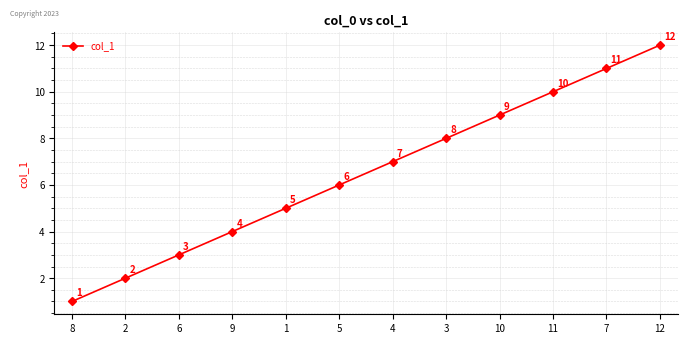

How many lines are shown in the chart?

1